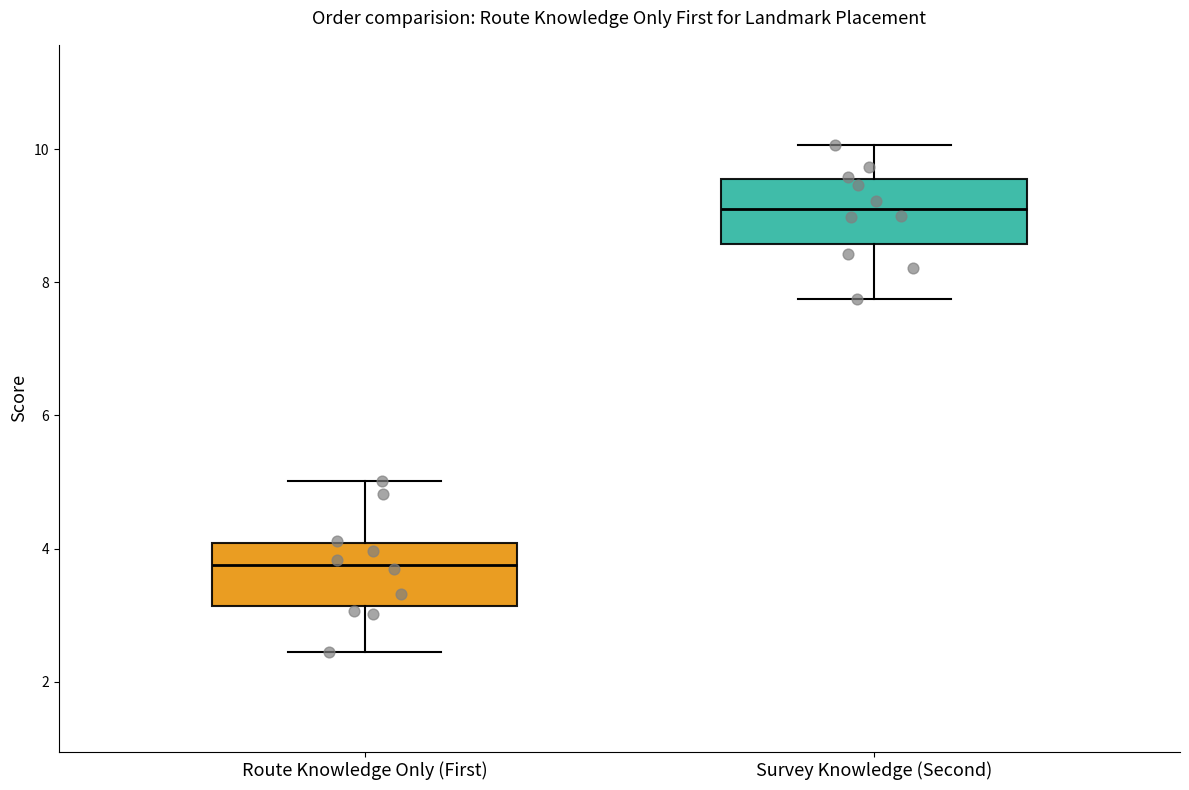

Reading left to right, transcribe this box plot: for each box, give where its median line is, the range the box spans, and where its two whiskers end, as read against the y-axis. The values are not printed on the chart, so give them approximately, as read against the axis.

Route Knowledge Only (First): median 3.8, box 3.2 to 4.0, whiskers 2.4 to 5.0
Survey Knowledge (Second): median 9.2, box 8.6 to 9.6, whiskers 7.8 to 10.0